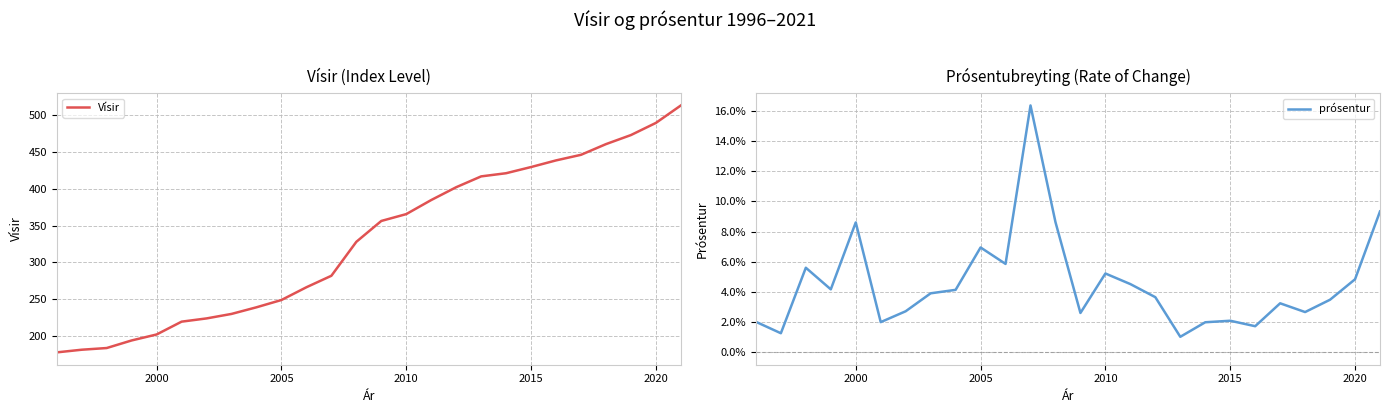

Is the value of Vísir at 16 greater than the value of prósentur at 10?

Yes